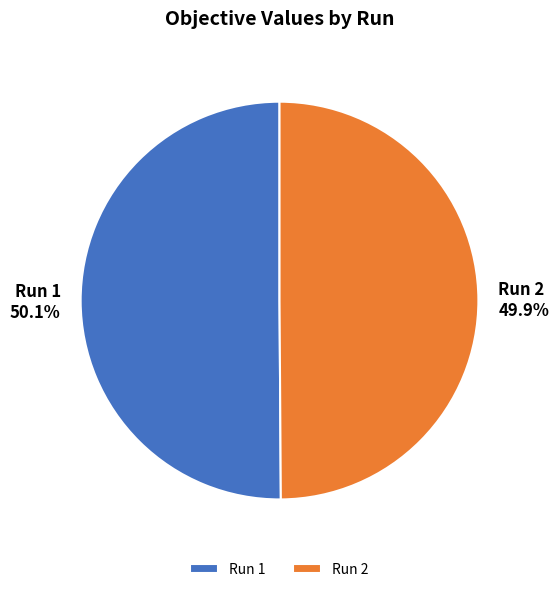

To the nearest percent, what portion does Run 1 represent?

50%